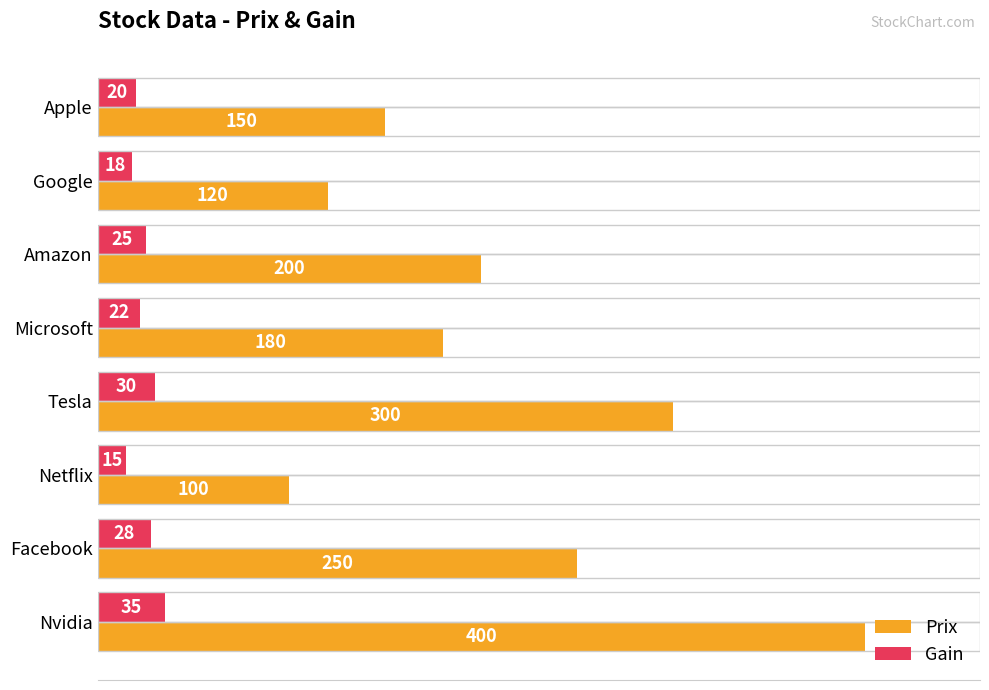

True or false: Prix has a value of 400 at Nvidia.

True